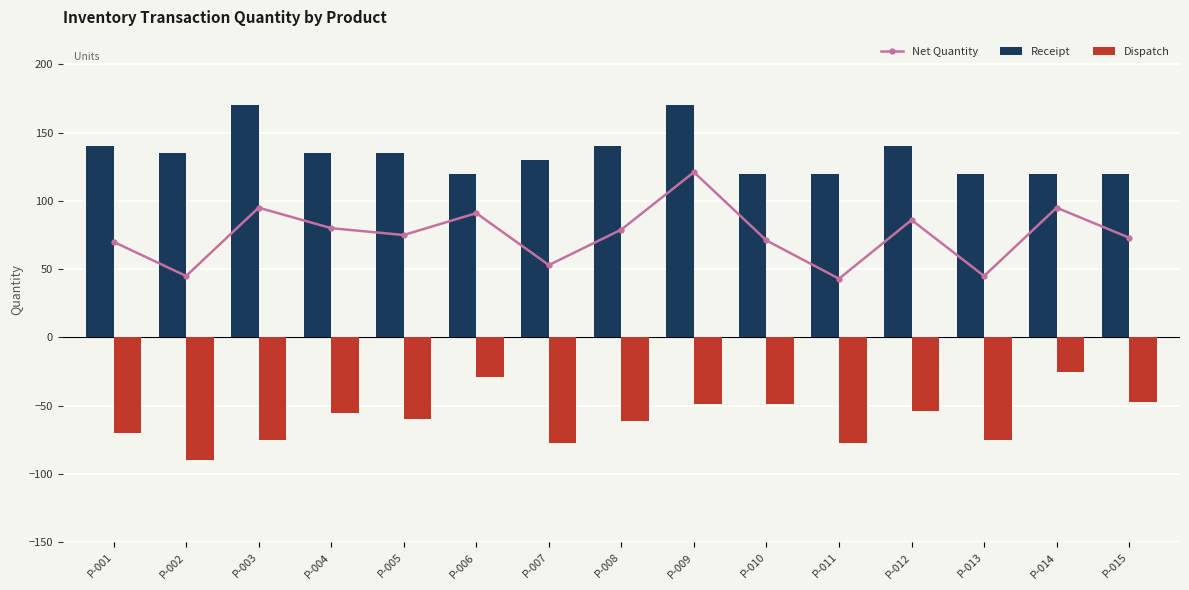

What value does the Receipt series have at P-006?

120